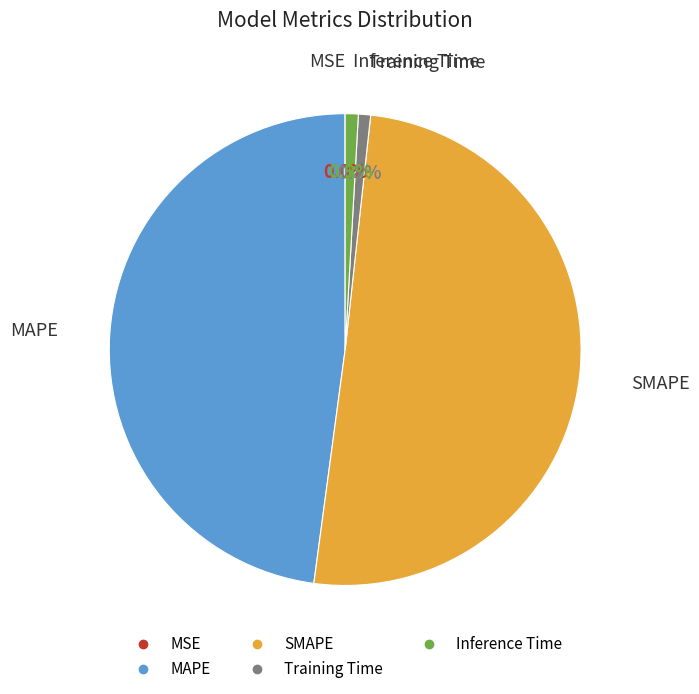

To the nearest percent, what is the difference between the Inference Time and MAPE slice percentages?

47%